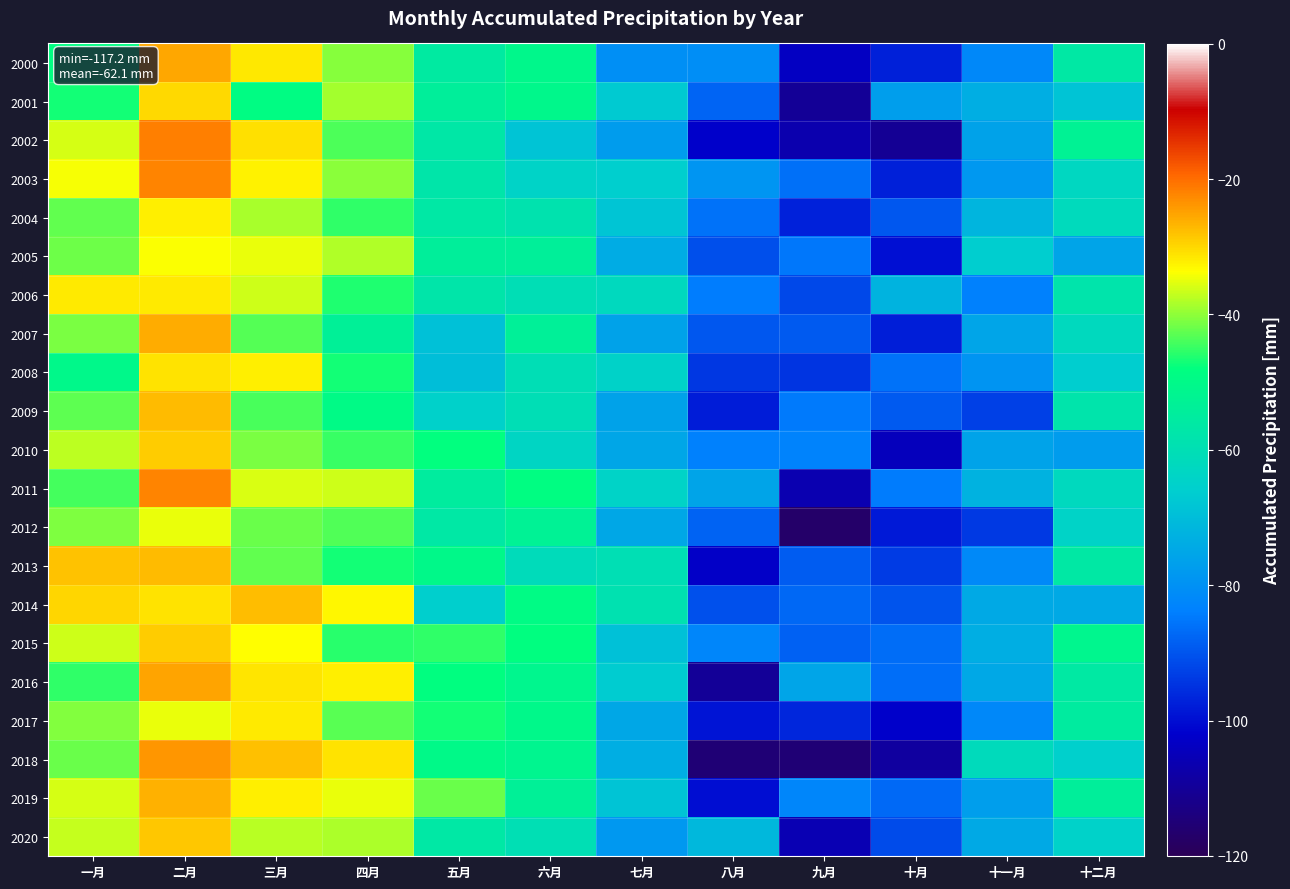

Reading left to right, list all the values displayed in this chart.

2000: 一月=-48.6	二月=-25.3	三月=-31.6	四月=-40.4	五月=-55.8	六月=-50.8	七月=-80.4	八月=-80.7	九月=-103.4	十月=-97.3	十一月=-81.9	十二月=-56.5
2001: 一月=-47.0	二月=-30.0	三月=-48.8	四月=-38.7	五月=-53.9	六月=-50.8	七月=-66.9	八月=-87.8	九月=-110.2	十月=-76.9	十一月=-73.4	十二月=-68.4
2002: 一月=-35.9	二月=-21.8	三月=-30.9	四月=-43.7	五月=-56.8	六月=-68.4	七月=-77.6	八月=-102.3	九月=-106.5	十月=-110.6	十一月=-76.0	十二月=-52.7
2003: 一月=-34.0	二月=-22.1	三月=-32.5	四月=-40.1	五月=-57.5	六月=-64.2	七月=-66.1	八月=-79.2	九月=-86.1	十月=-97.4	十一月=-78.3	十二月=-63.0
2004: 一月=-42.4	二月=-32.2	三月=-38.5	四月=-45.4	五月=-56.5	六月=-58.6	七月=-68.2	八月=-85.8	九月=-97.1	十月=-89.6	十一月=-71.9	十二月=-61.8
2005: 一月=-41.9	二月=-33.8	三月=-34.9	四月=-38.2	五月=-54.1	六月=-53.8	七月=-73.9	八月=-90.8	九月=-85.2	十月=-99.7	十一月=-66.2	十二月=-75.6
2006: 一月=-31.7	二月=-31.8	三月=-36.4	四月=-46.3	五月=-57.6	六月=-60.1	七月=-62.2	八月=-84.2	九月=-91.8	十月=-72.4	十一月=-83.6	十二月=-57.9
2007: 一月=-41.2	二月=-25.8	三月=-43.2	四月=-53.3	五月=-69.0	六月=-53.7	七月=-76.0	八月=-89.6	九月=-89.3	十月=-97.7	十一月=-75.3	十二月=-62.1
2008: 一月=-50.5	二月=-31.0	三月=-32.3	四月=-47.1	五月=-69.8	六月=-60.2	七月=-64.5	八月=-94.1	九月=-94.6	十月=-86.0	十一月=-79.3	十二月=-66.2
2009: 一月=-42.7	二月=-27.2	三月=-44.1	四月=-49.6	五月=-65.0	六月=-60.1	七月=-76.2	八月=-97.9	九月=-84.6	十月=-89.2	十一月=-92.9	十二月=-58.0
2010: 一月=-37.4	二月=-28.9	三月=-41.2	四月=-44.8	五月=-47.9	六月=-63.5	七月=-75.1	八月=-83.5	九月=-83.0	十月=-104.4	十一月=-75.8	十二月=-77.6
2011: 一月=-44.2	二月=-22.2	三月=-35.6	四月=-36.5	五月=-54.9	六月=-48.7	七月=-64.3	八月=-75.7	九月=-106.3	十月=-84.5	十一月=-72.4	十二月=-62.1
2012: 一月=-40.8	二月=-34.8	三月=-42.0	四月=-43.5	五月=-56.5	六月=-52.8	七月=-75.0	八月=-88.0	九月=-117.2	十月=-98.4	十一月=-93.9	十二月=-64.4
2013: 一月=-28.0	二月=-27.4	三月=-42.6	四月=-46.9	五月=-50.3	六月=-61.4	七月=-59.8	八月=-102.7	九月=-88.8	十月=-93.7	十一月=-81.8	十二月=-56.4
2014: 一月=-29.8	二月=-31.2	三月=-27.5	四月=-32.9	五月=-65.7	六月=-49.4	七月=-59.0	八月=-90.6	九月=-87.2	十月=-90.1	十一月=-74.5	十二月=-74.3
2015: 一月=-36.4	二月=-29.0	三月=-33.5	四月=-45.8	五月=-45.4	六月=-48.2	七月=-69.1	八月=-82.5	九月=-88.1	十月=-86.6	十一月=-73.5	十二月=-51.1
2016: 一月=-45.4	二月=-25.3	三月=-31.2	四月=-32.3	五月=-48.3	六月=-51.3	七月=-66.6	八月=-110.0	九月=-75.4	十月=-86.3	十一月=-74.7	十二月=-56.1
2017: 一月=-40.6	二月=-34.8	三月=-31.8	四月=-43.0	五月=-47.0	六月=-50.5	七月=-74.8	八月=-98.9	九月=-96.3	十月=-102.3	十一月=-82.0	十二月=-55.1
2018: 一月=-42.0	二月=-23.8	三月=-27.8	四月=-31.1	五月=-50.0	六月=-51.3	七月=-73.4	八月=-115.3	九月=-115.2	十月=-108.8	十一月=-61.6	十二月=-65.6
2019: 一月=-36.0	二月=-26.3	三月=-32.2	四月=-34.7	五月=-42.1	六月=-53.4	七月=-68.2	八月=-100.0	九月=-82.3	十月=-87.0	十一月=-77.0	十二月=-54.1
2020: 一月=-36.9	二月=-28.4	三月=-37.6	四月=-38.4	五月=-56.5	六月=-59.9	七月=-78.4	八月=-71.2	九月=-105.9	十月=-91.3	十一月=-74.4	十二月=-64.8